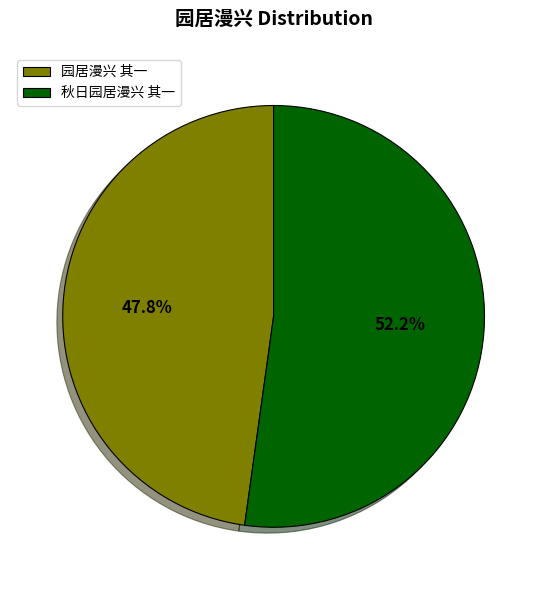

Is the sum of 秋日园居漫兴 其一 and 园居漫兴 其一 greater than half?

Yes